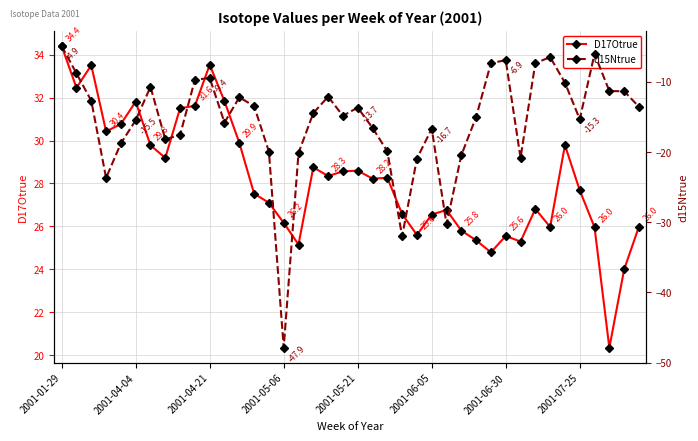

How many values in the D17Otrue series exceed 28?

20